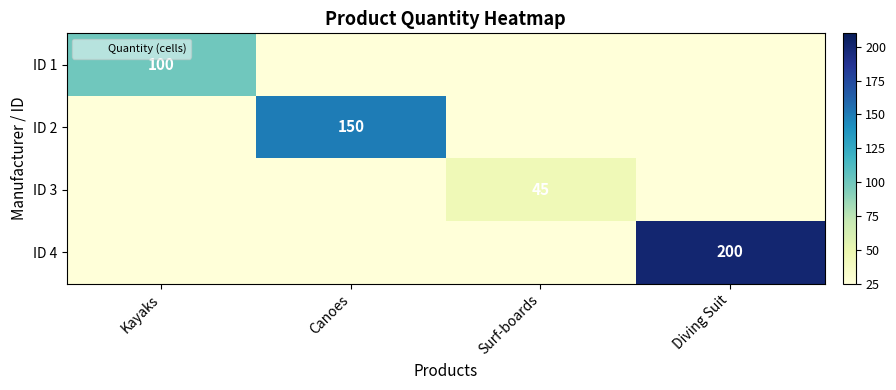

Is the value of ID 2 at Canoes greater than the value of ID 3 at Canoes?

Yes